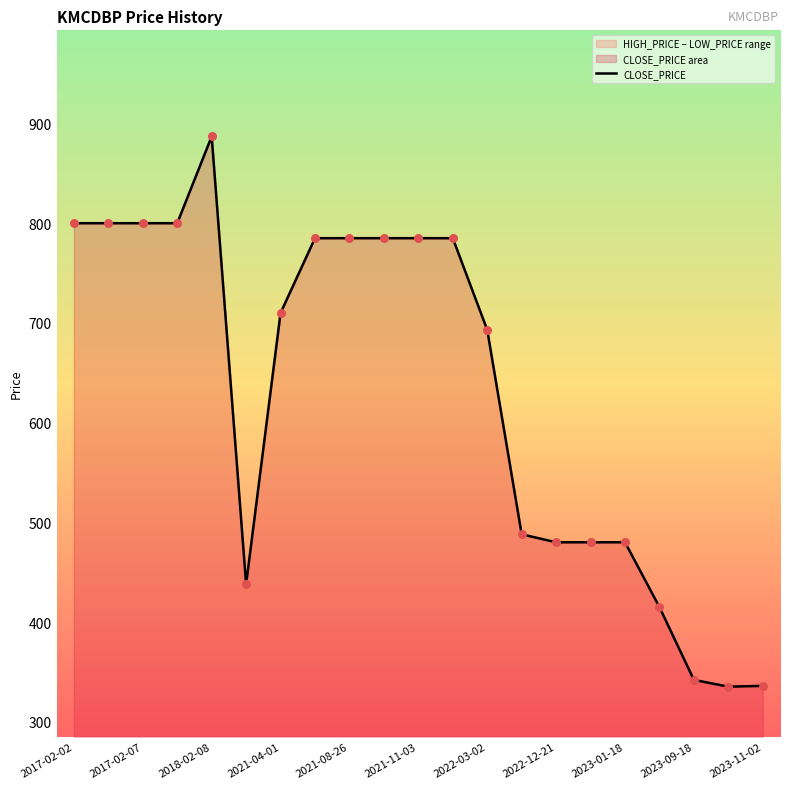

Which has a higher value, 2022-12-21 or 2021-04-01?

2021-04-01